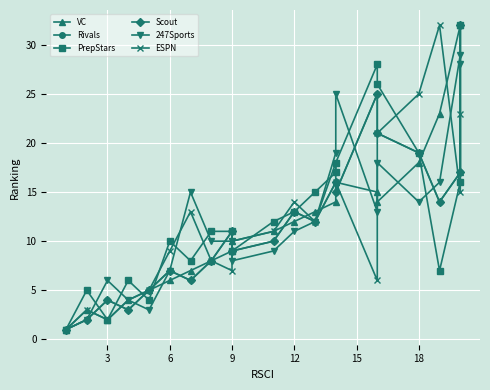

Reading left to right, list all the values displayed in this chart.

VC: 1	3	2	4	5	6	7	8	9	10	11	12	13	14	16	15	14	18	23	32	17
Rivals: 1	2	4	3	5	7	6	8	11	9	10	13	12	16	15	25	21	19	14	17	32
PrepStars: 1	5	2	6	4	10	8	11	11	9	12	13	15	17	18	28	26	19	7	16	32
Scout: 1	2	4	3	5	7	6	8	11	9	10	13	12	16	15	25	21	19	14	17	32
247Sports: 1	2	6	4	3	7	15	10	10	8	9	11	12	19	25	13	18	14	16	29	28
ESPN: 1	3	2	4	5	9	13	8	7	10	11	14	12	18	16	6	21	25	32	15	23